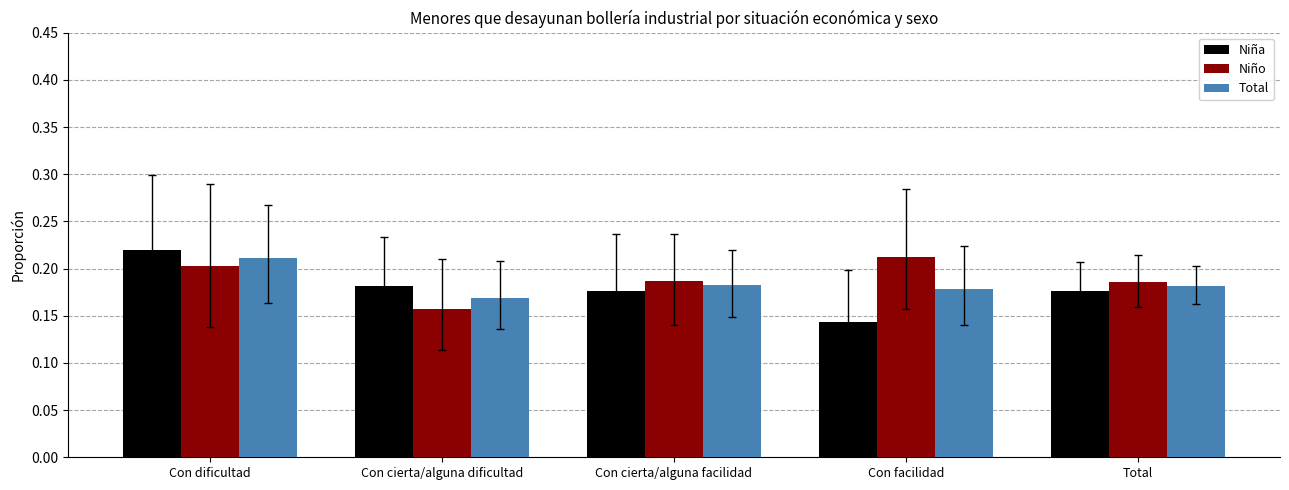

What is the sum of all Niño values?

0.9